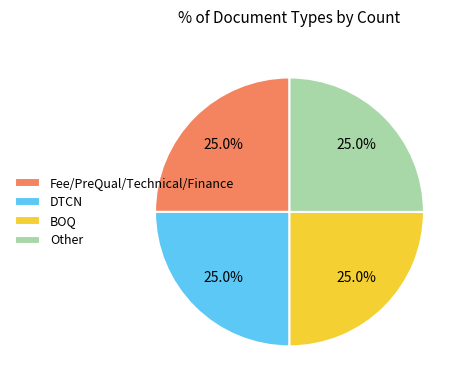

How many slices are in this pie chart?

4